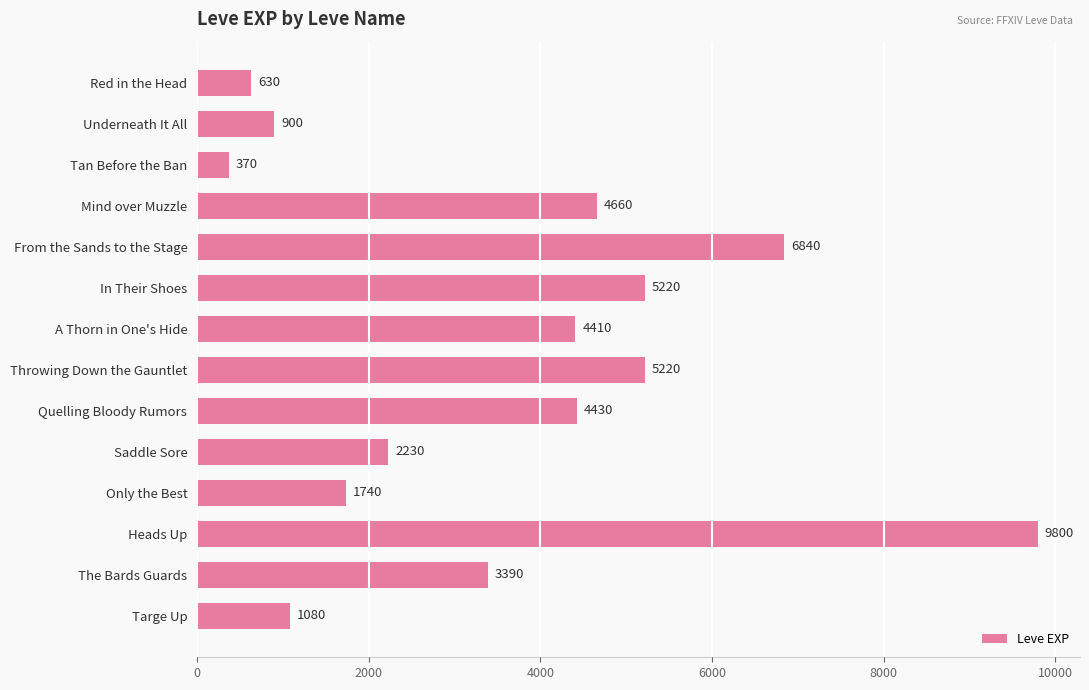

Read the value at Mind over Muzzle, to the nearest 10.

4660